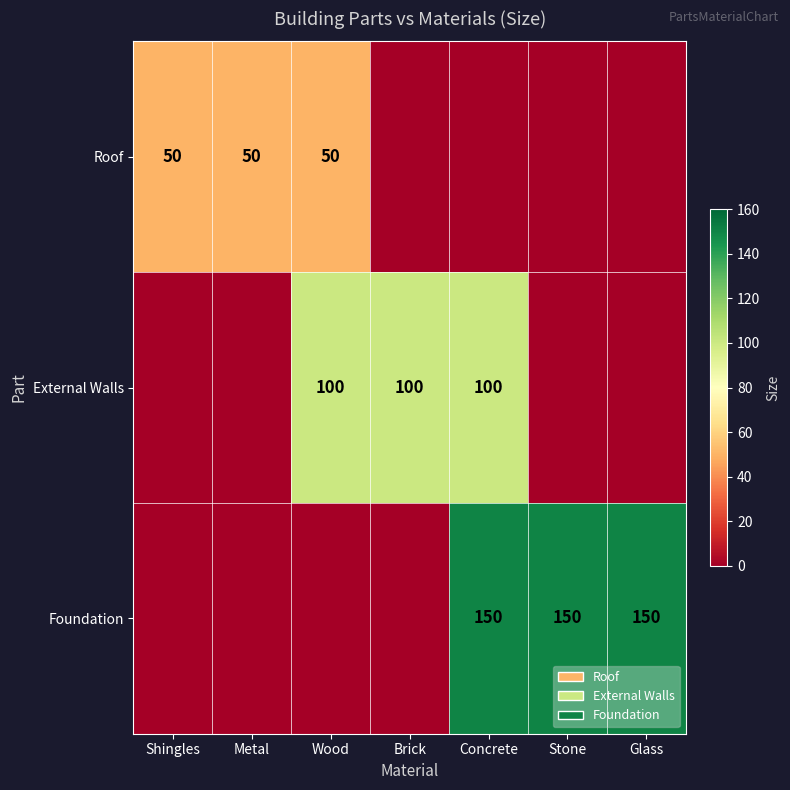

The Foundation series shows 150 at Stone. True or false?

True